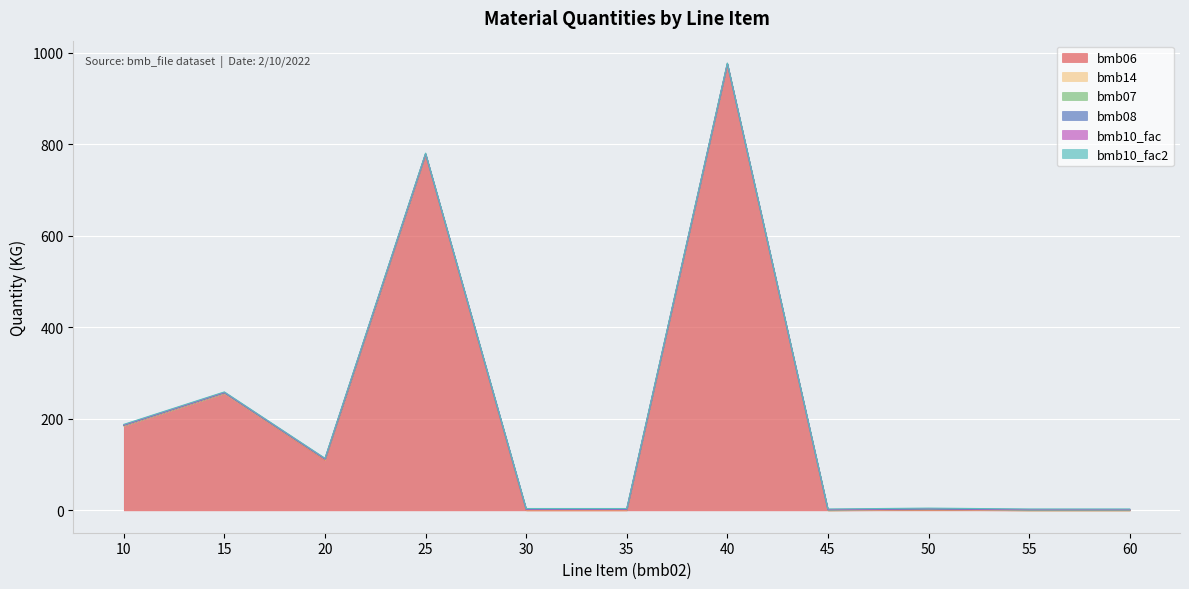

Reading left to right, what are all the values shown in this chart?

bmb06: 185.0	256.0	110.0	778.0	0.0	0.0	975.0	0.0	0.9	0.0	0.0
bmb14: 0.0	0.0	1.0	0.0	1.0	1.0	0.0	0.0	1.0	0.0	0.0
bmb07: 1.0	1.0	1.0	1.0	1.0	1.0	1.0	1.0	1.0	1.0	1.0
bmb08: 0.0	0.0	0.0	0.0	0.0	0.0	0.0	0.0	0.0	0.0	0.0
bmb10_fac: 1.0	1.0	1.0	1.0	1.0	1.0	1.0	1.0	1.0	1.0	1.0
bmb10_fac2: 1.0	1.0	1.0	1.0	1.0	1.0	1.0	1.0	1.0	1.0	1.0